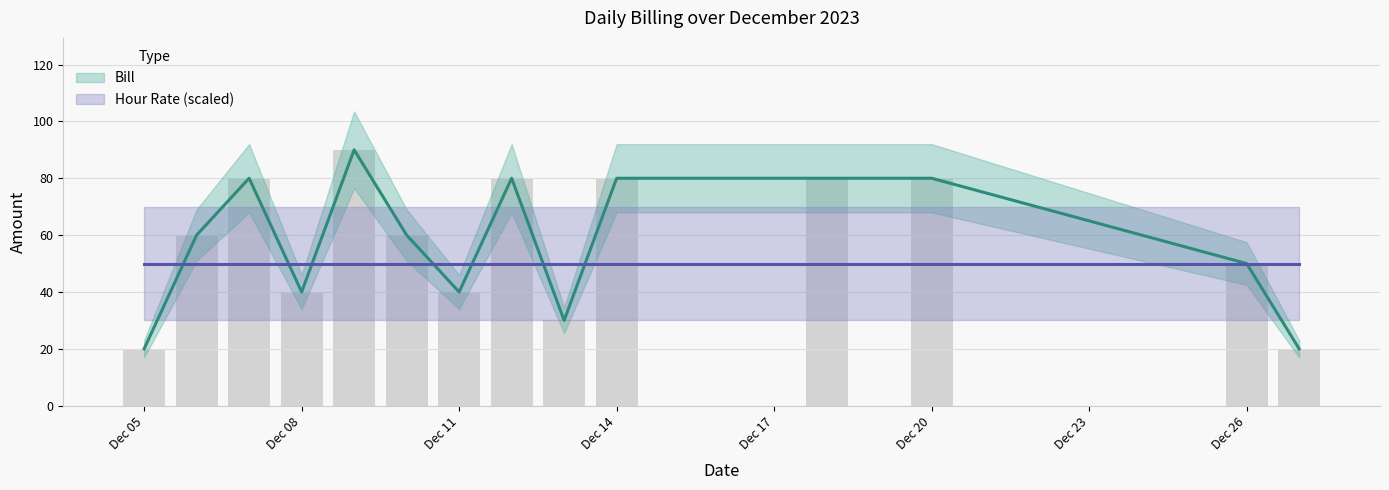

Rank the series by their average value, from lowest to highest.

Hour Rate, Bill